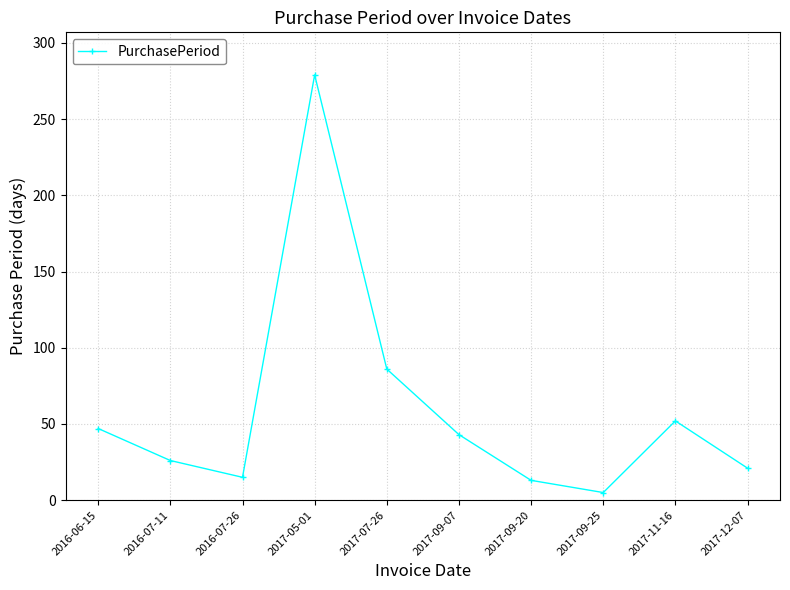

Approximately how many times larger is the value at 2017-05-01 compared to 2016-07-11?

10.7